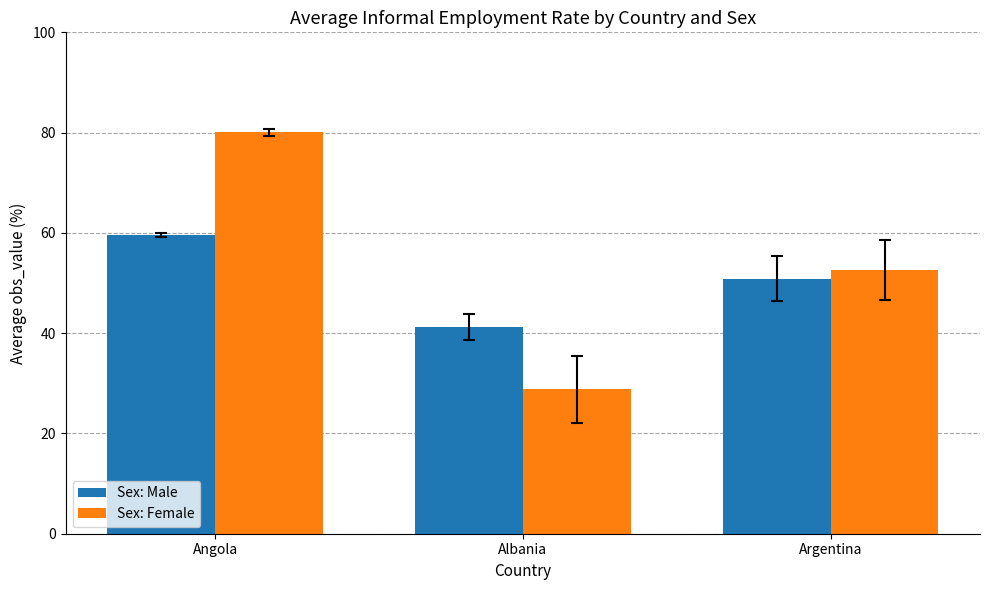

What is the difference between the highest and lowest values at Argentina?

1.7